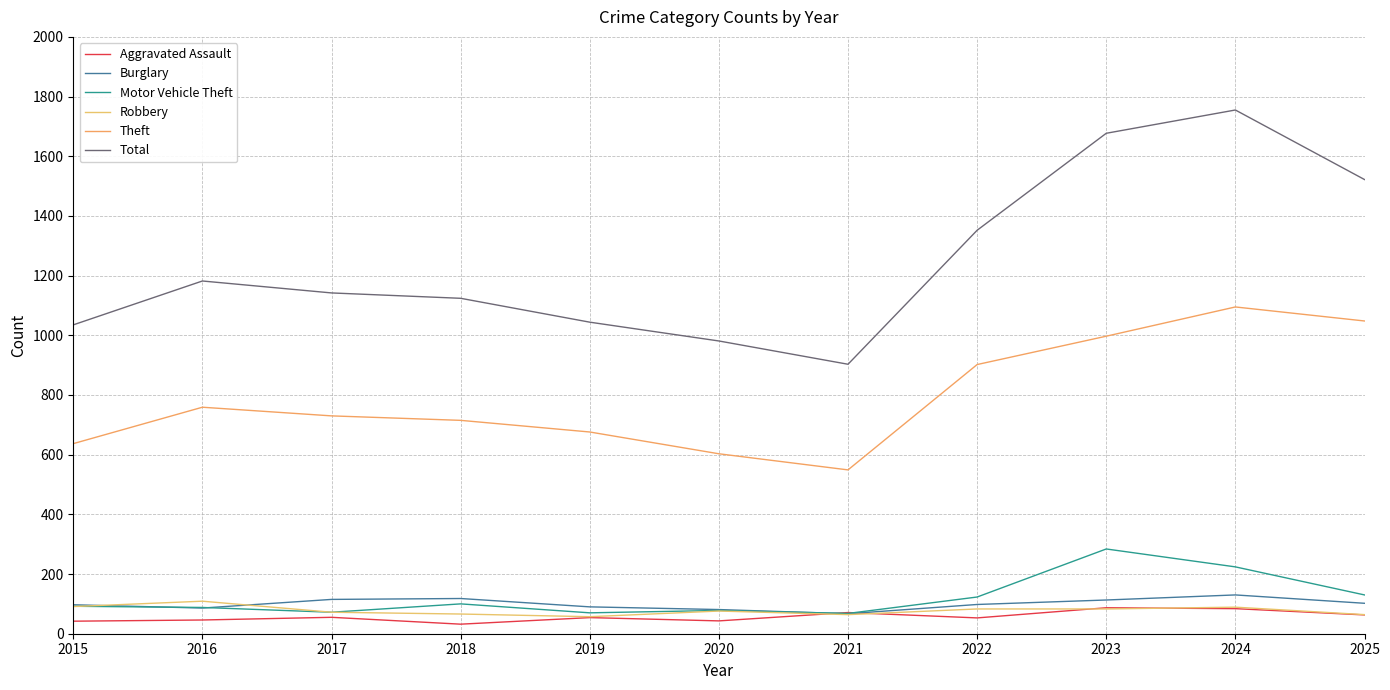

Reading right to left, what are all the values shown in this chart?

Aggravated Assault: 2025=63	2024=84	2023=87	2022=53	2021=71	2020=43	2019=54	2018=32	2017=55	2016=46	2015=42
Burglary: 2025=102	2024=130	2023=113	2022=98	2021=67	2020=81	2019=90	2018=118	2017=115	2016=86	2015=97
Motor Vehicle Theft: 2025=130	2024=224	2023=284	2022=123	2021=68	2020=78	2019=70	2018=100	2017=72	2016=88	2015=92
Robbery: 2025=64	2024=89	2023=83	2022=83	2021=64	2020=76	2019=57	2018=66	2017=72	2016=109	2015=91
Theft: 2025=1048	2024=1095	2023=997	2022=902	2021=549	2020=603	2019=676	2018=715	2017=730	2016=759	2015=637
Total: 2025=1522	2024=1755	2023=1677	2022=1352	2021=903	2020=981	2019=1044	2018=1124	2017=1142	2016=1182	2015=1035